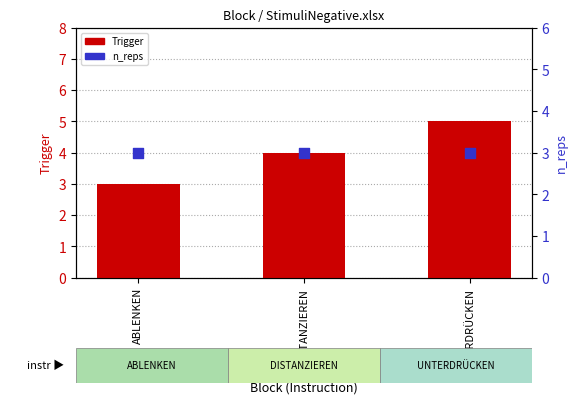

Is the value of n_reps at UNTERDRÜCKEN greater than the value of Trigger at DISTANZIEREN?

No